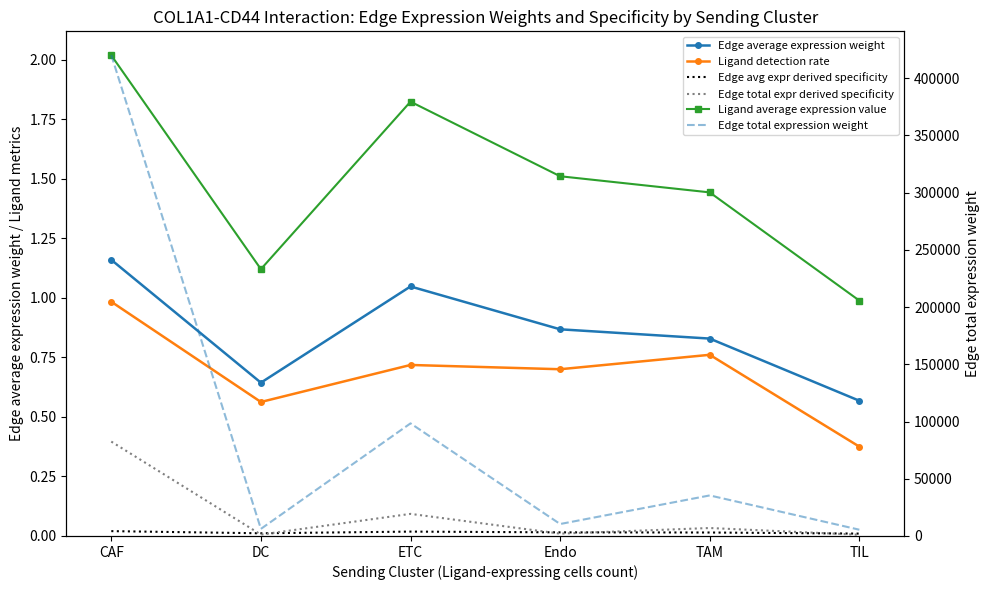

What position from the right is Endo?

3